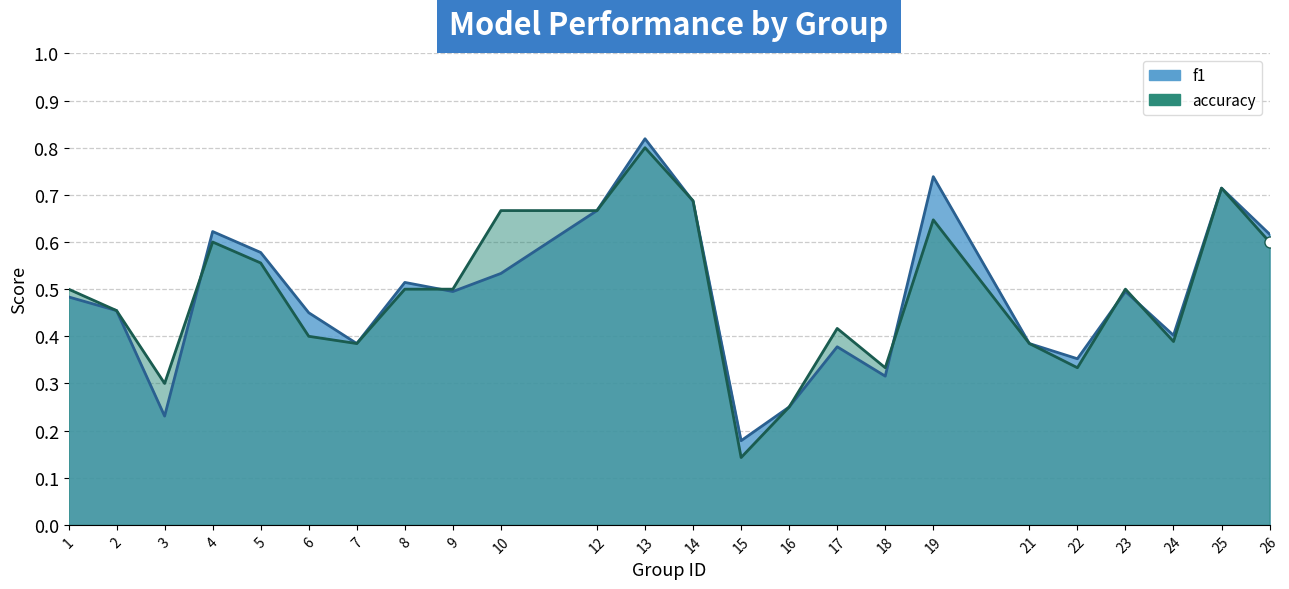

What is the difference between the second highest and minimum values in the accuracy series?

0.6